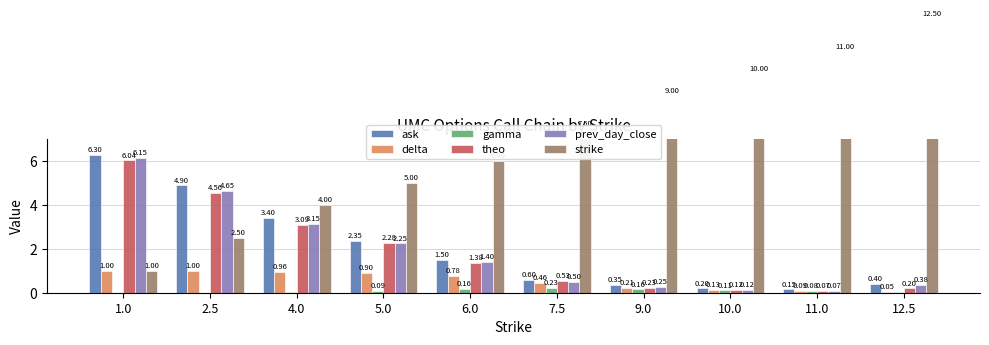

What is the sum of the ask values at 6.0 and 10.0?

1.7